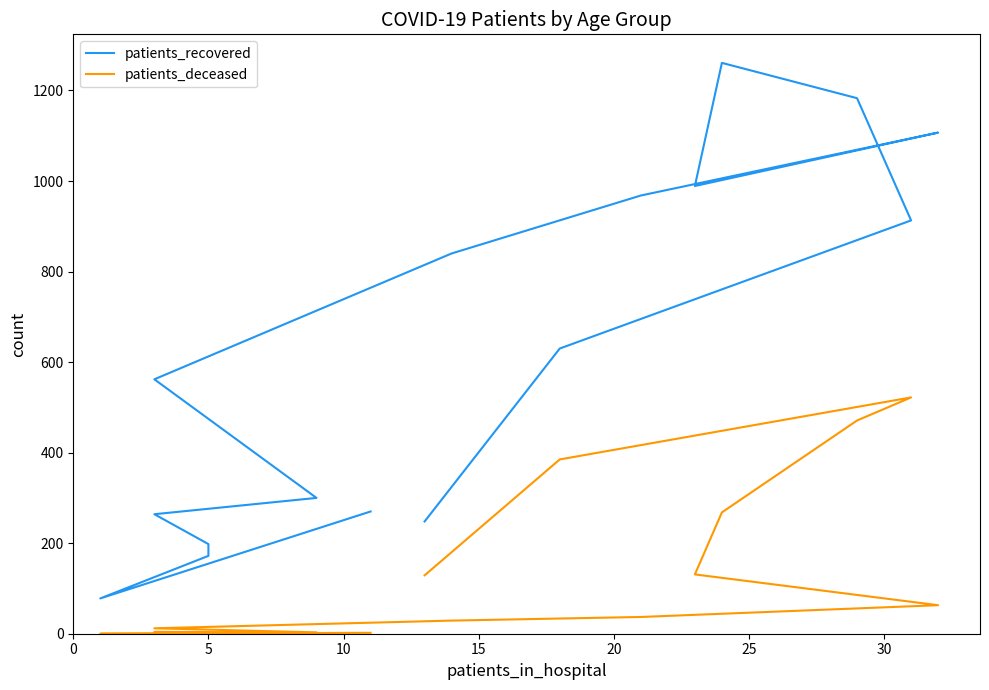

Is this an area chart (filled region under the line)?

No